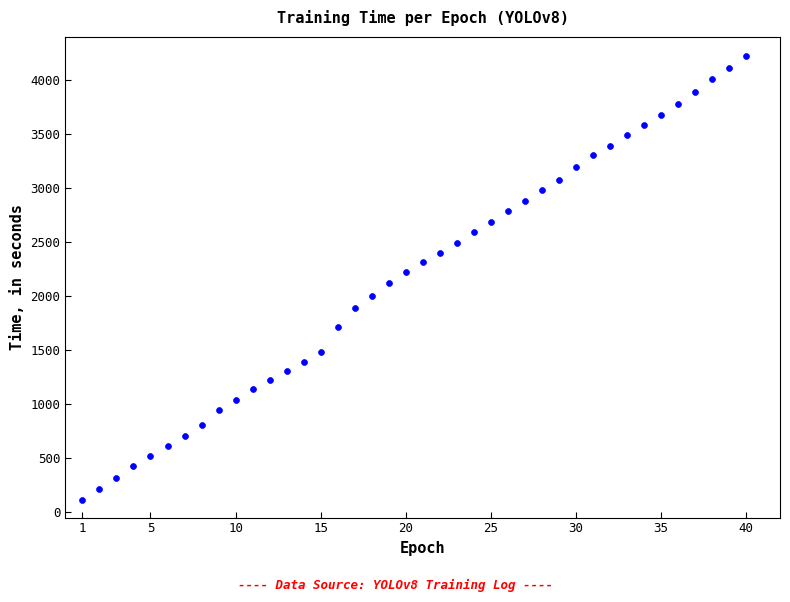

What is the range of X values (max minus min)?

39.0